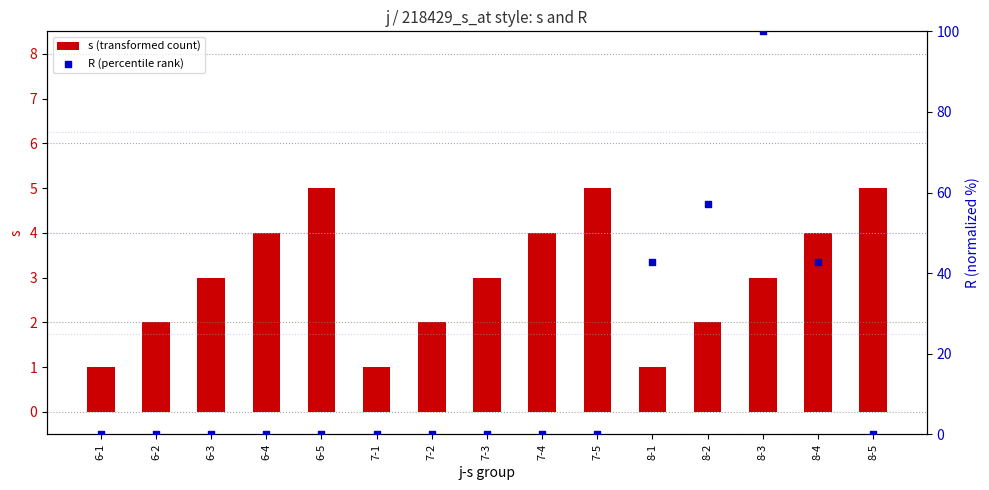

Which series has the largest total across all categories?

R (percentile rank)